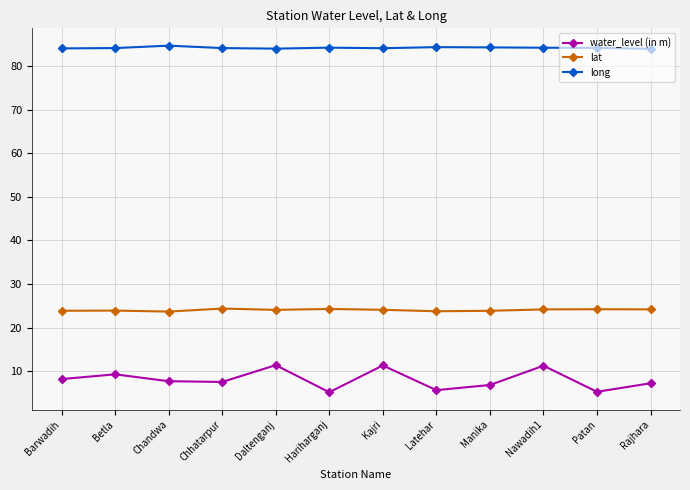

True or false: long and water_level (in m) intersect in this chart.

False